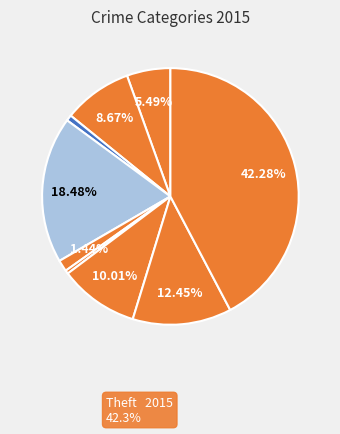

How many segments does this pie chart have?

9